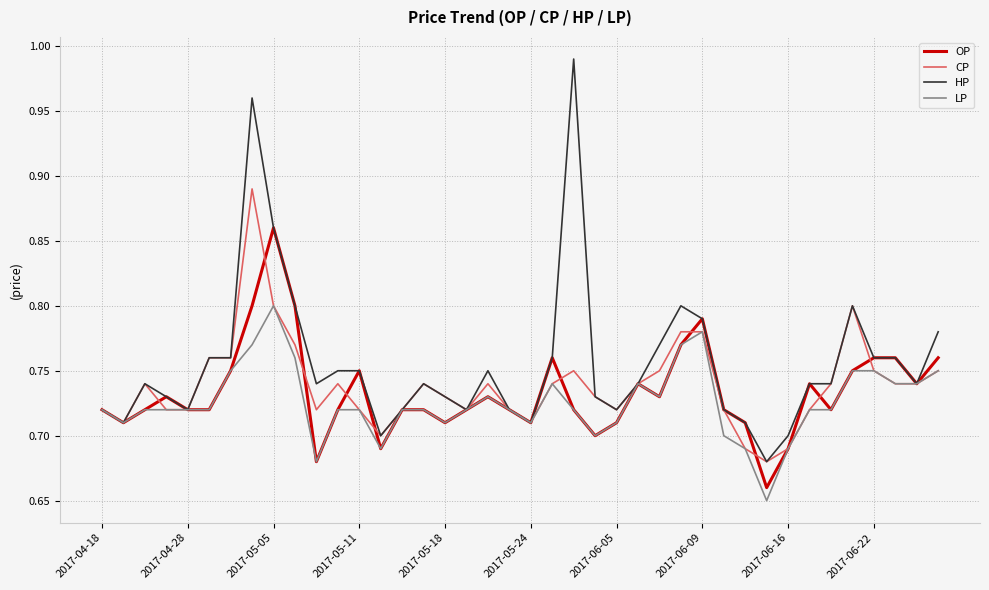

Which series has the largest total across all categories?

HP